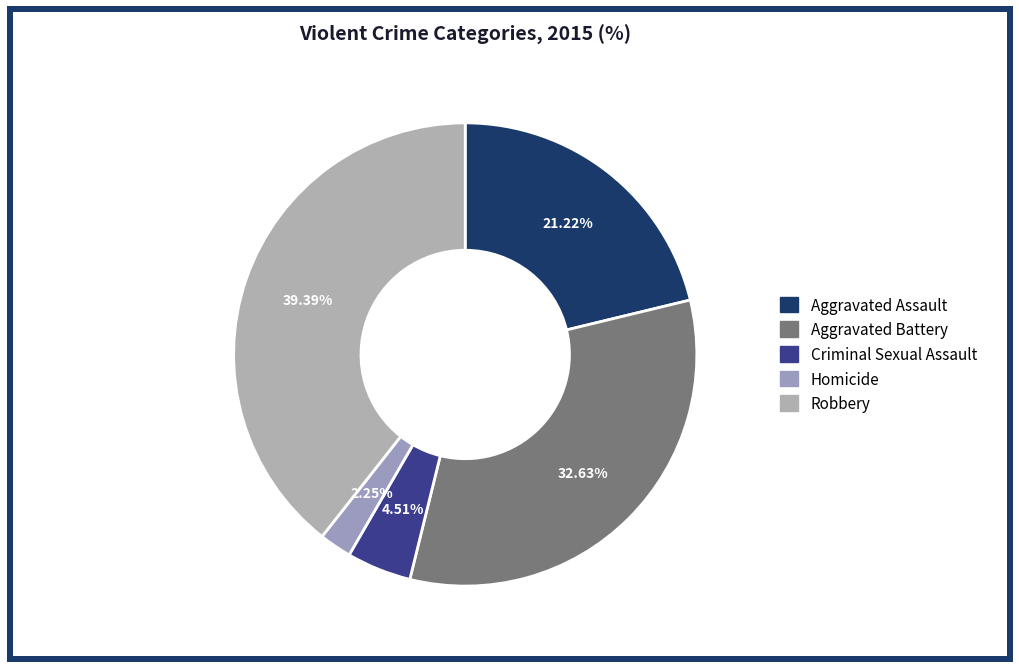

Approximately how many times larger is the value at Homicide compared to Criminal Sexual Assault?

0.5